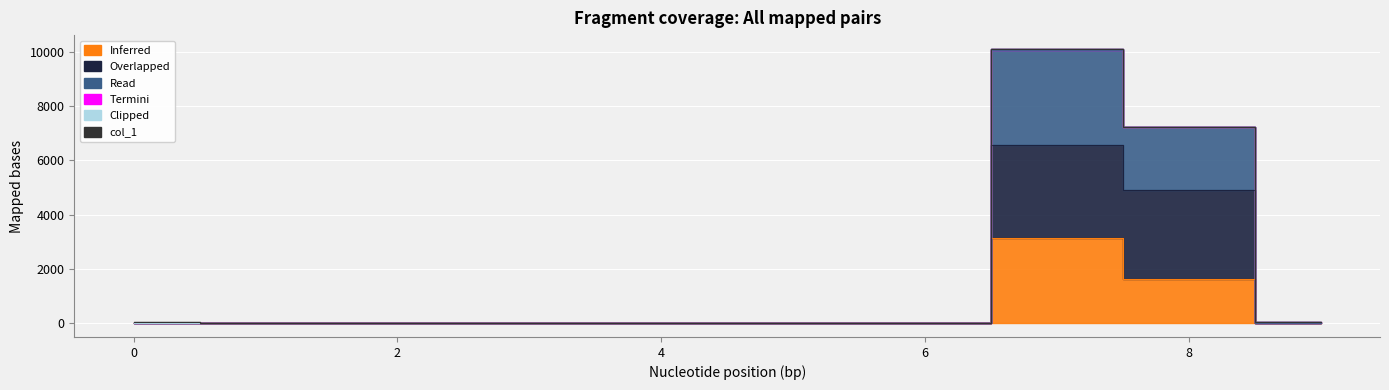

True or false: col_5 and col_4 intersect in this chart.

False